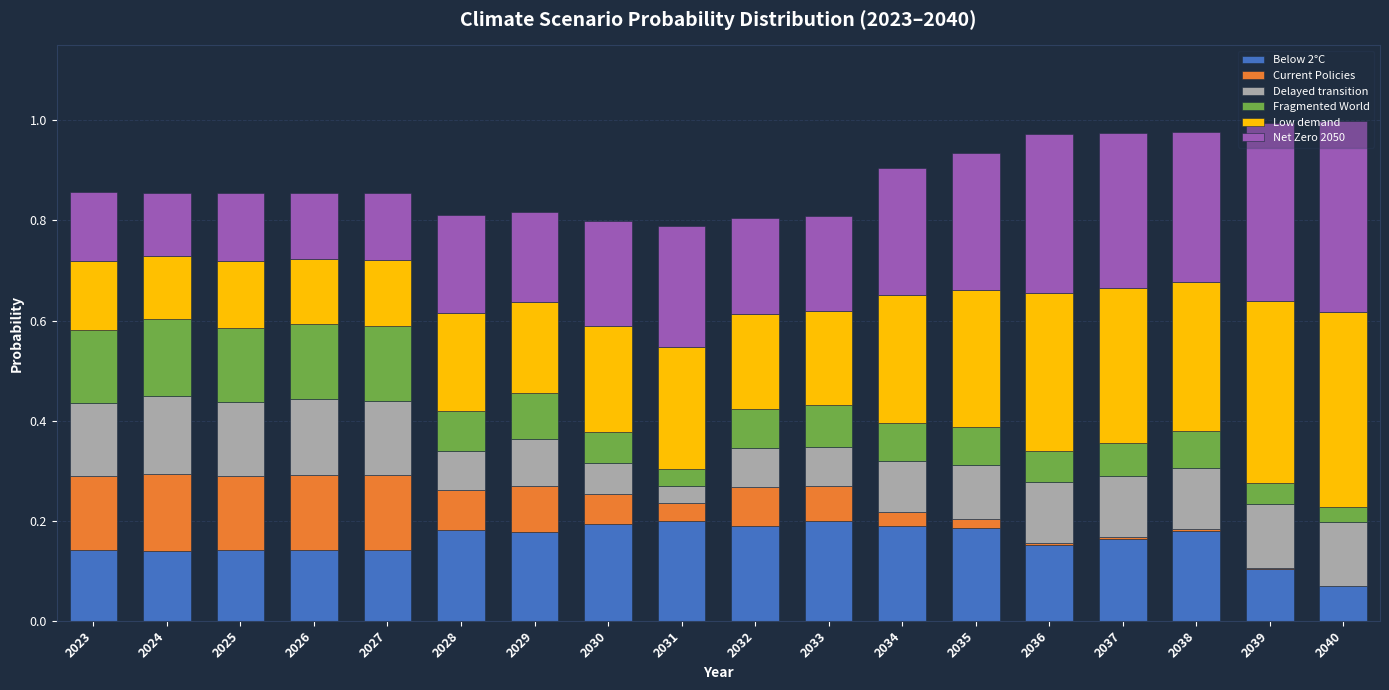

Does the chart contain stacked bars?

Yes